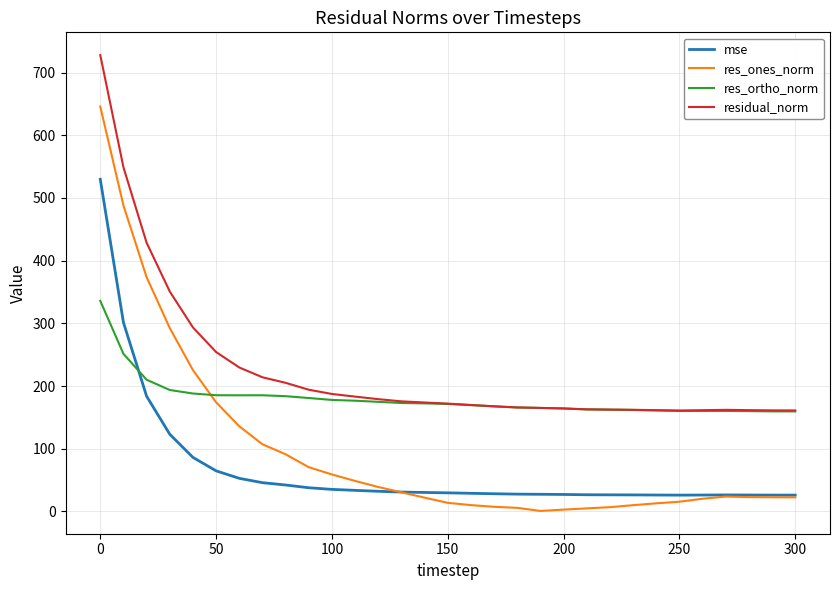

After their last crossing, which series has the higher values: mse or res_ortho_norm?

res_ortho_norm